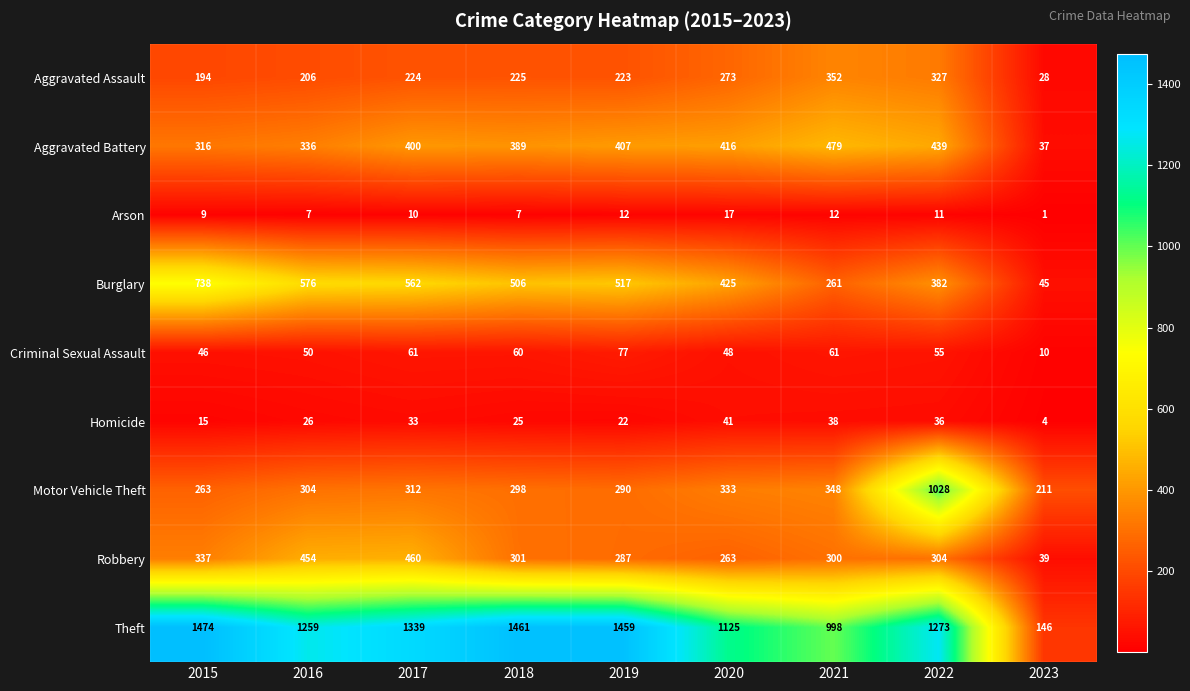

Which series has the largest total across all categories?

Theft